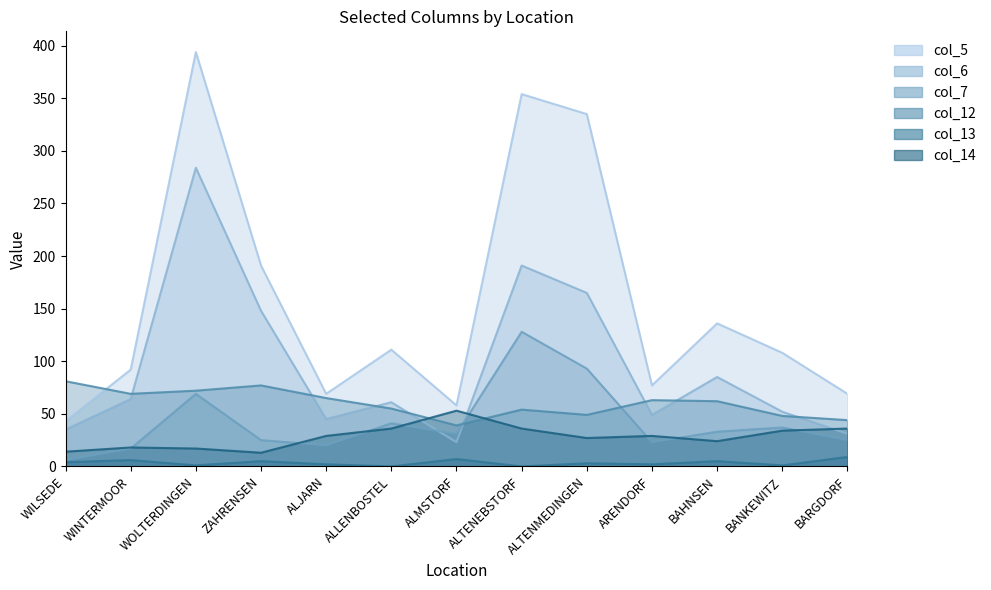

What is the lowest value of the col_7 series?

6